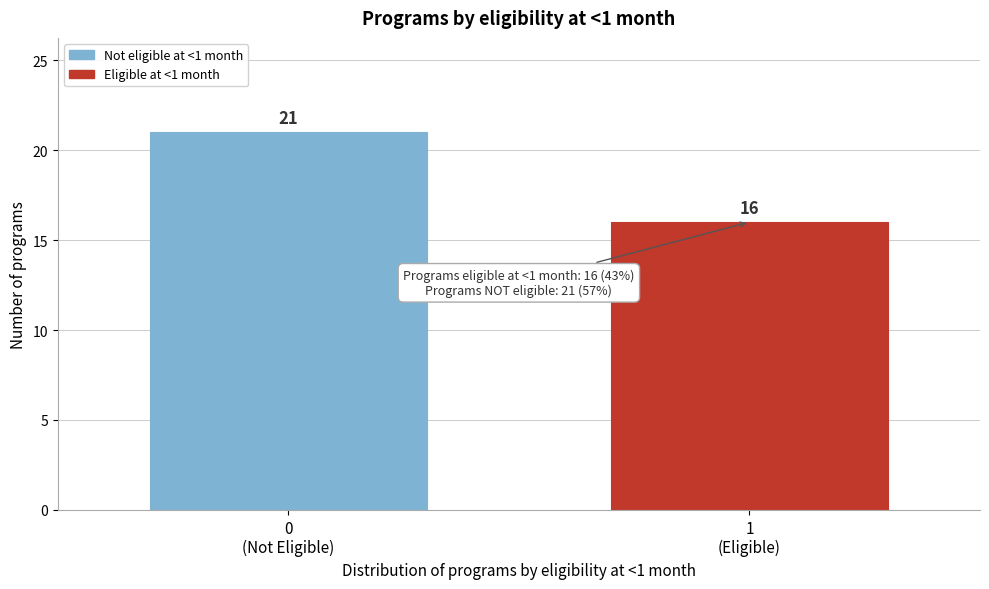

Reading right to left, transcribe all the data shown in this chart.

16	21